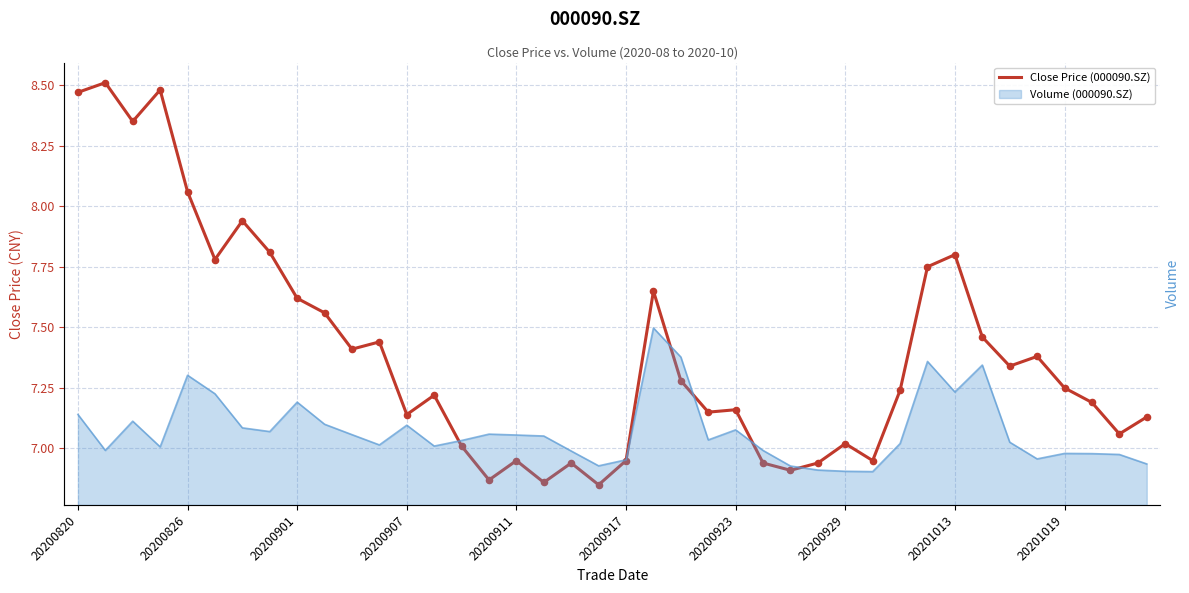

What is the ratio of the value at 20200901 to the value at 20200923?

1.1